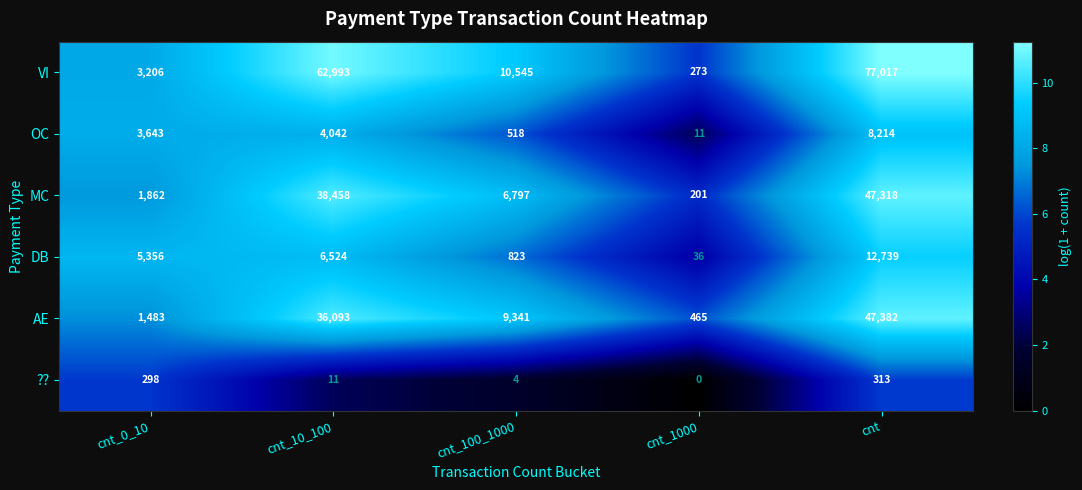

Rank the series at cnt from lowest to highest value.

??, OC, DB, MC, AE, VI